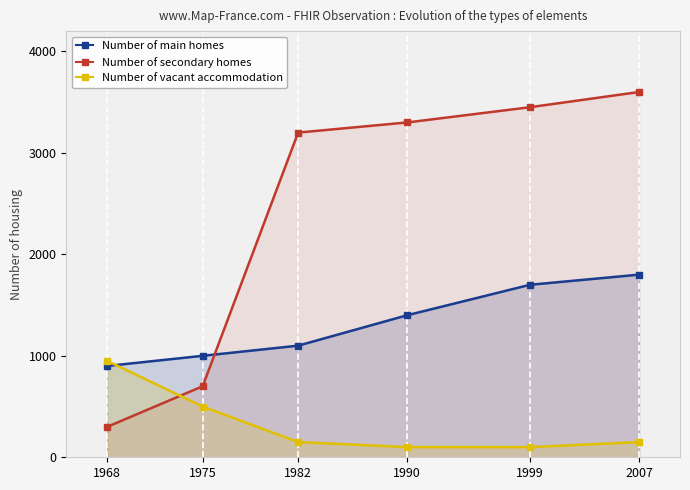

Which series changed the most between 1968 and 1975?

Number of vacant accommodation